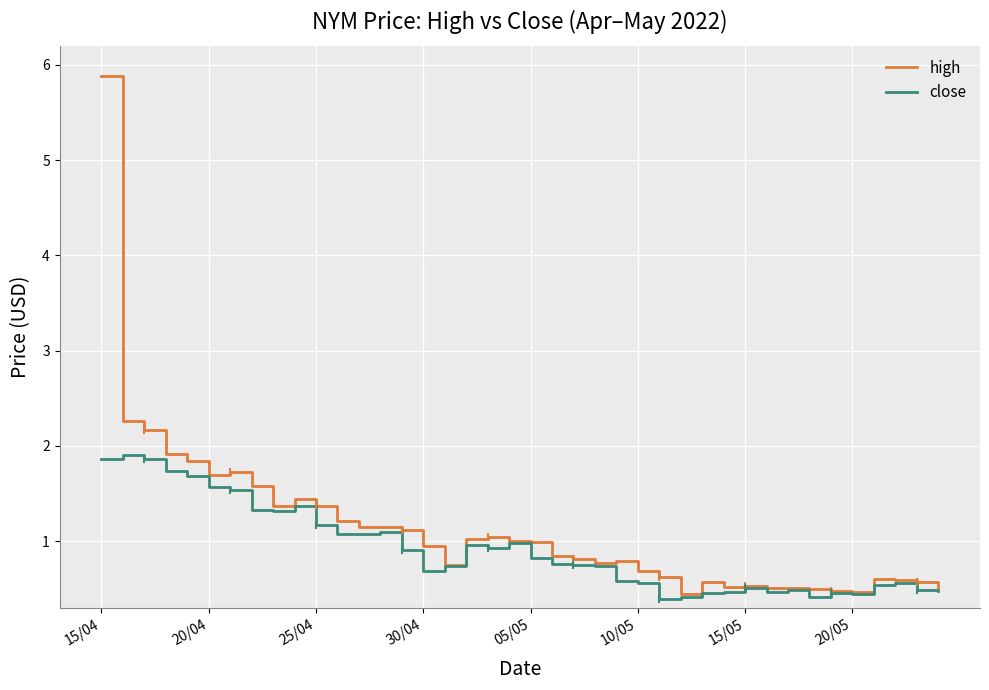

Which series has the widest spread of values?

high